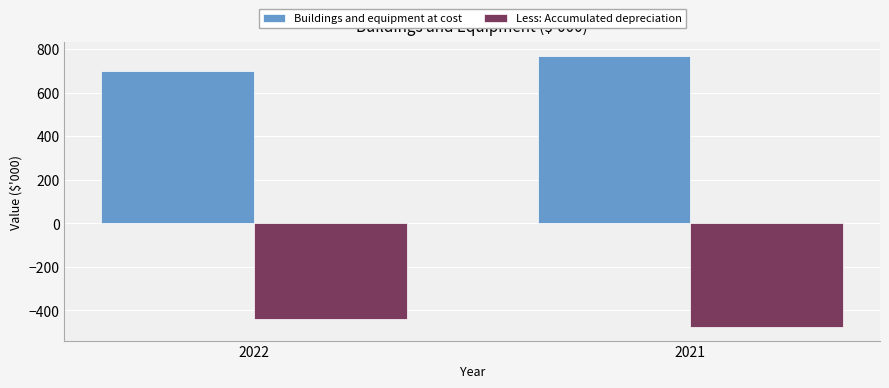

At which category does the chart reach its minimum across all series?

2021